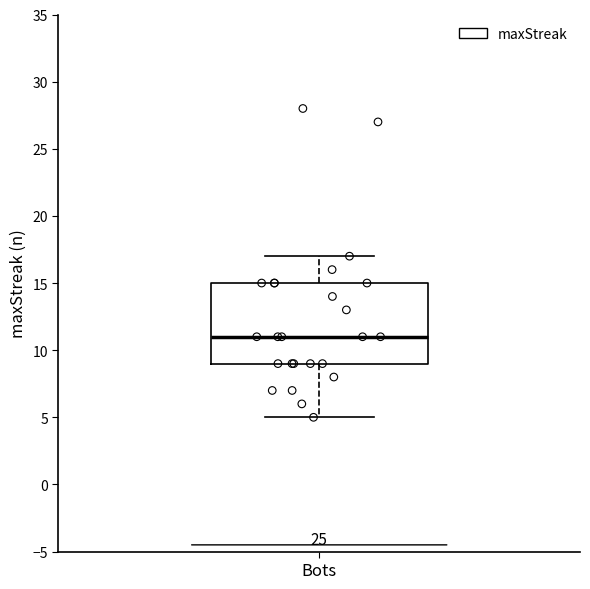

Read this box plot against the y-axis: the position of the median line, the range covered by the box, and the ends of both whiskers. The values are not printed on the chart, so give them approximately, as read against the axis.

median 11, box 9 to 15, whiskers 5 to 17